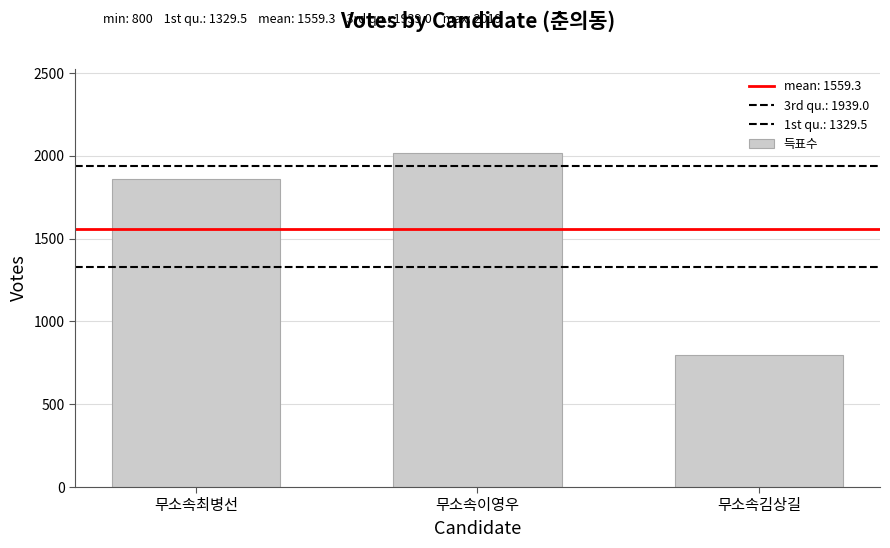

Does the chart contain any negative values?

No